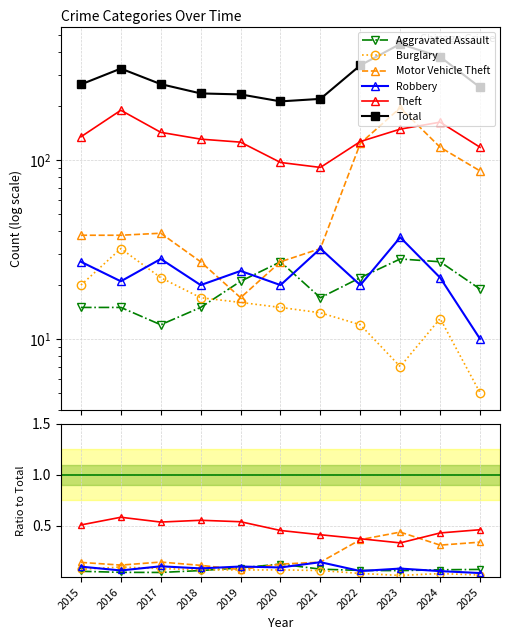

What is the average value of the Burglary series?

0.1